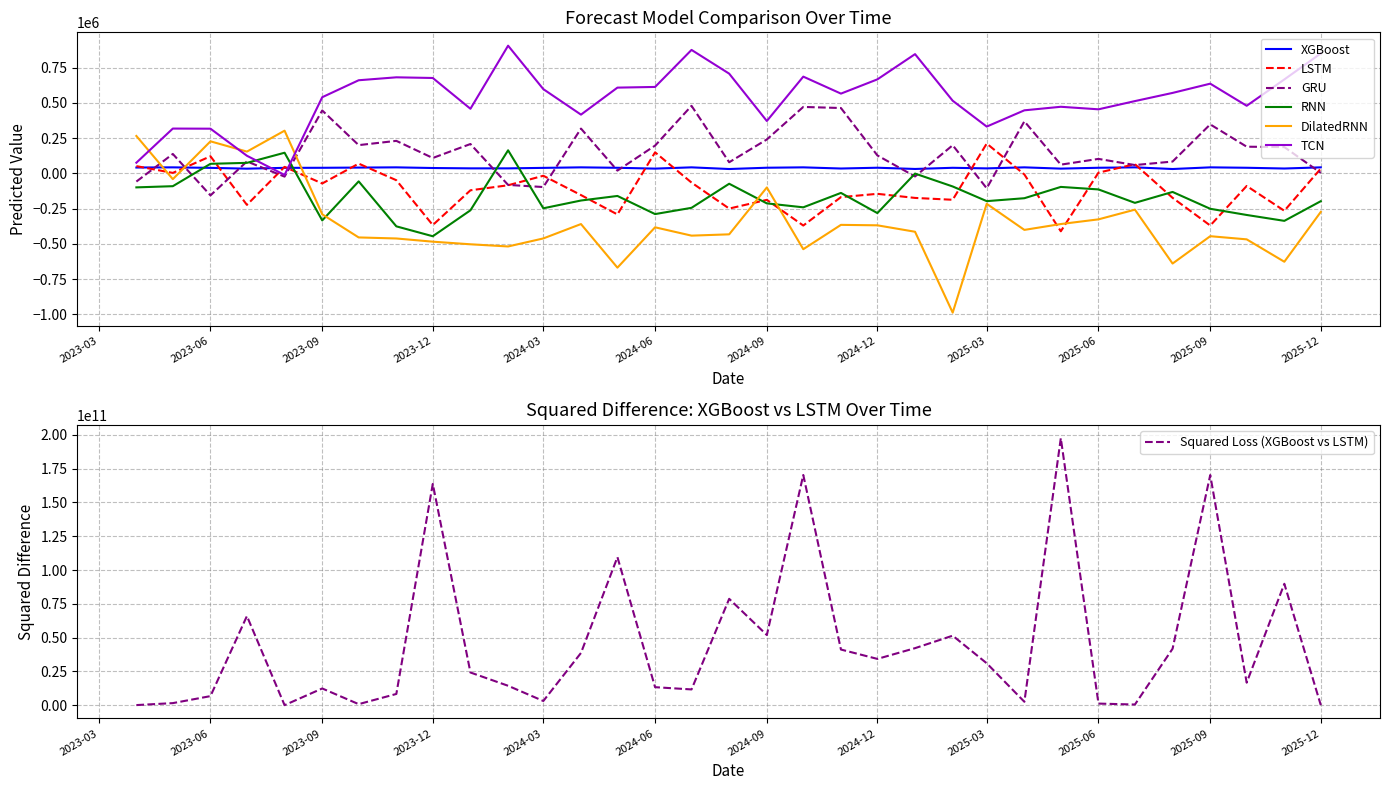

At which category is the sum across all series the highest?

2024-07-01